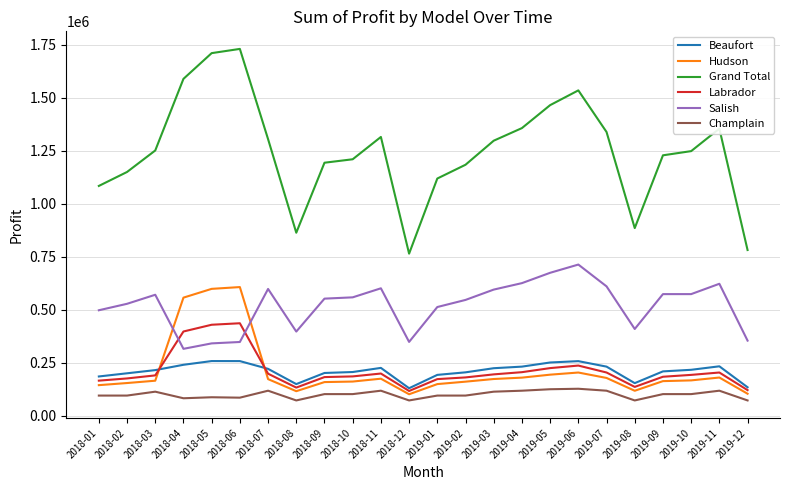

True or false: Beaufort has a value of 355402.9 at 2019-11.

False